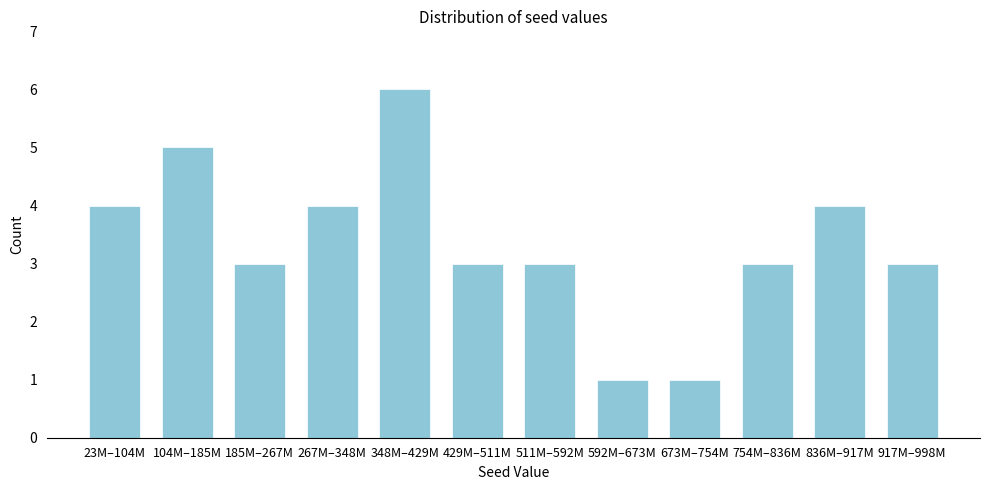

Reading right to left, list all the values displayed in this chart.

917M–998M=3	836M–917M=4	754M–836M=3	673M–754M=1	592M–673M=1	511M–592M=3	429M–511M=3	348M–429M=6	267M–348M=4	185M–267M=3	104M–185M=5	23M–104M=4